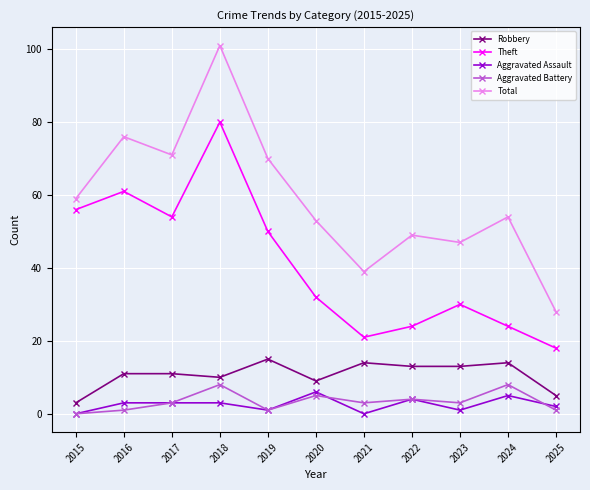

Does the chart display data point markers on the line(s)?

Yes